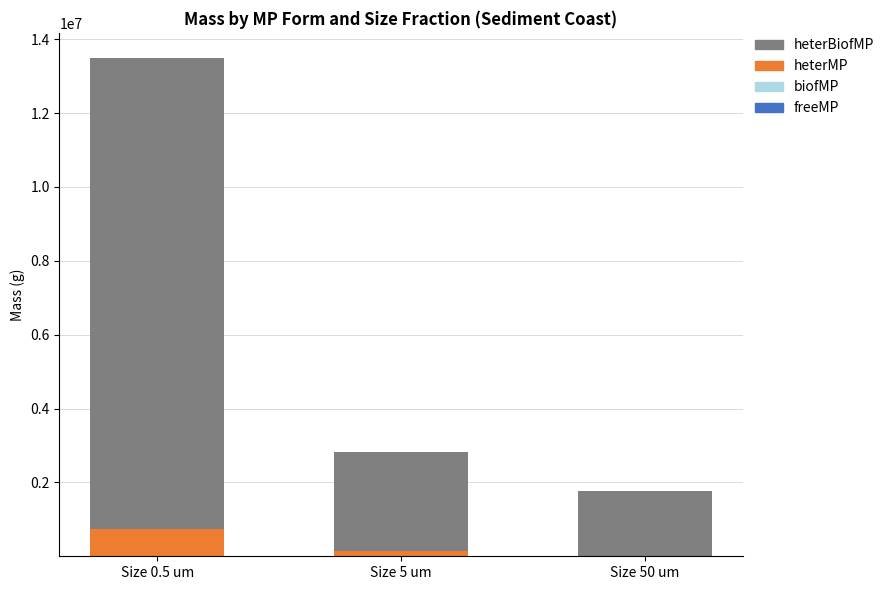

Which category has the highest value in the heterMP series?

Size 0.5 um